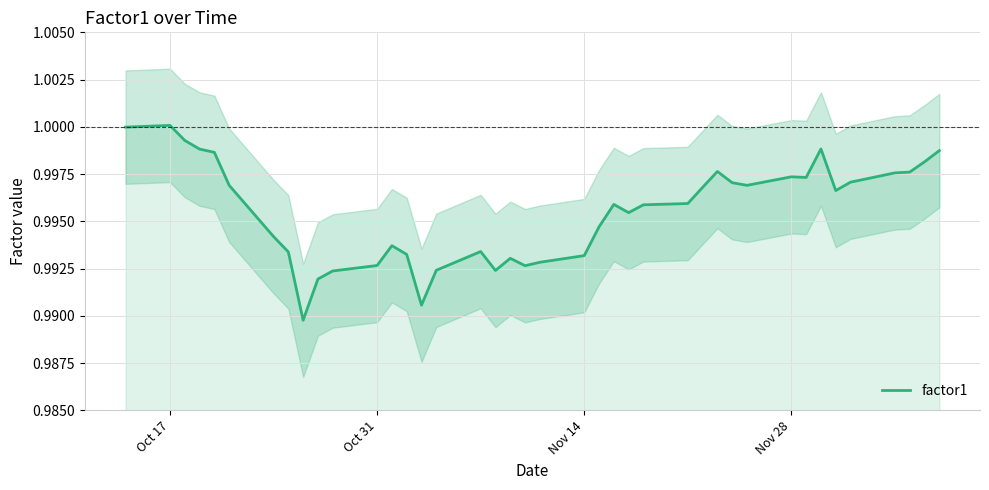

True or false: there are more than 0 points higher than both neighbors.

True